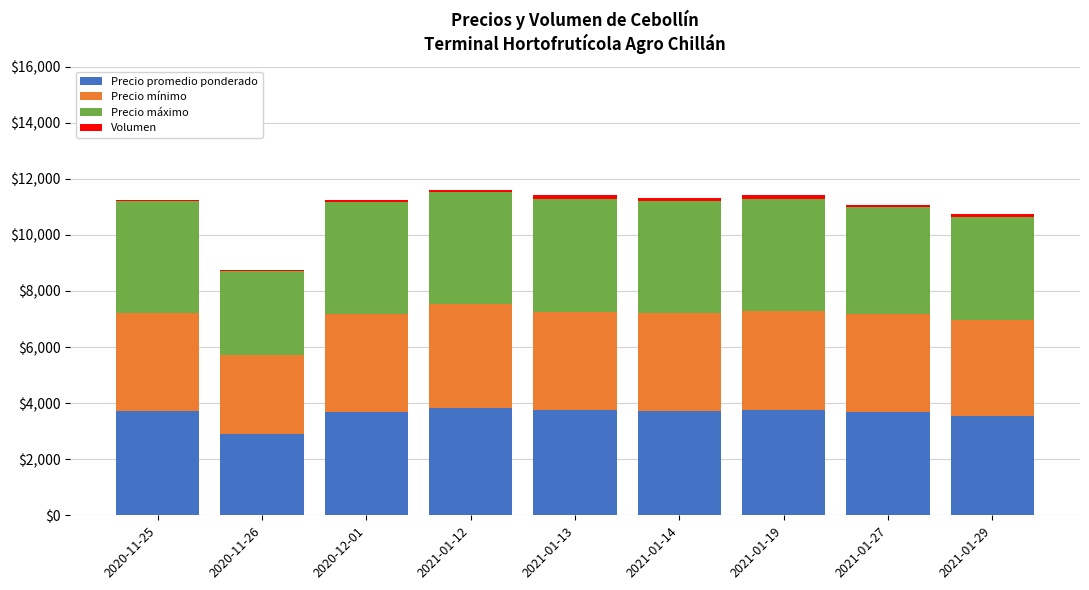

What is the sum of all Precio promedio ponderado values?

32599